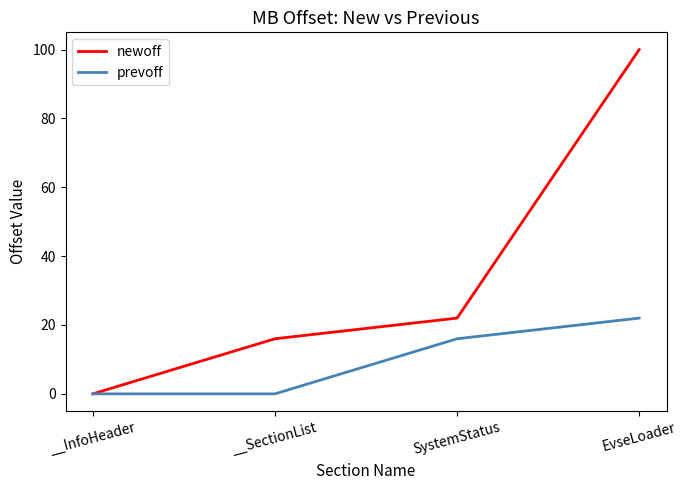

Does the chart display data point markers on the line(s)?

No